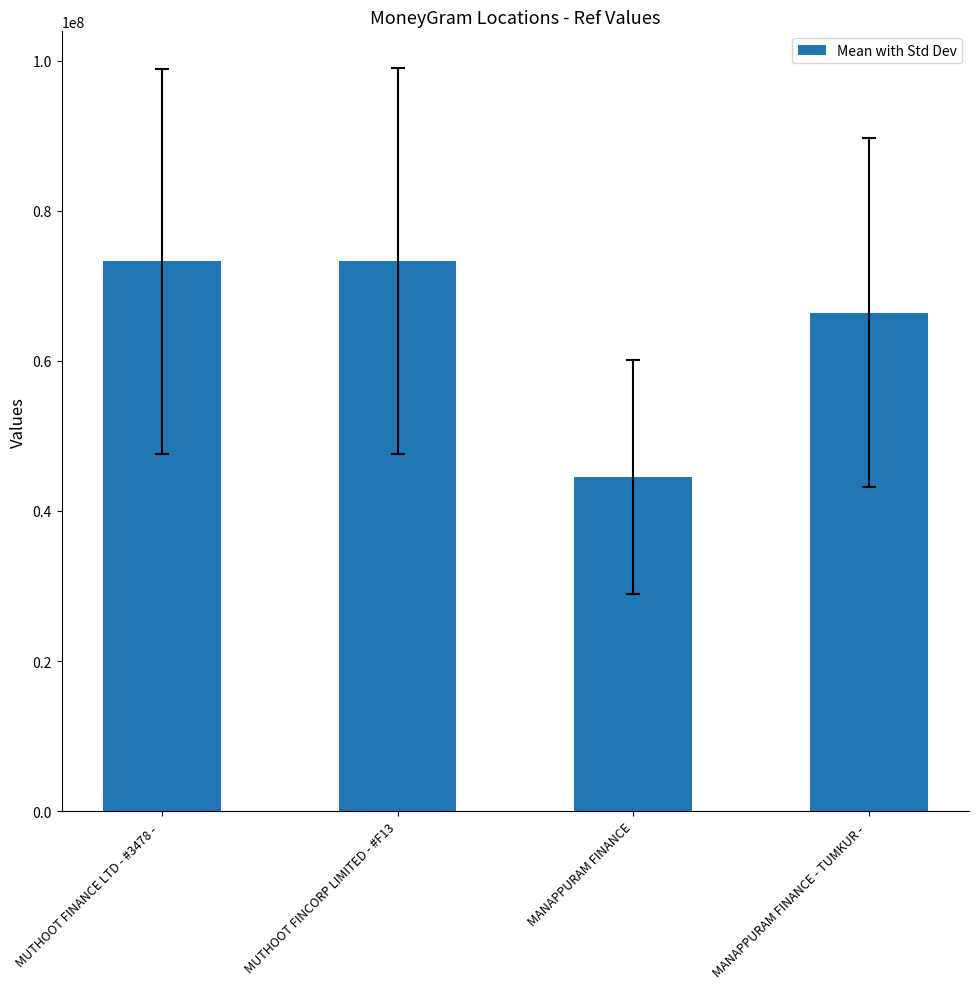

What is the label of the 3rd bar from the right?

MUTHOOT FINCORP LIMITED - #F13